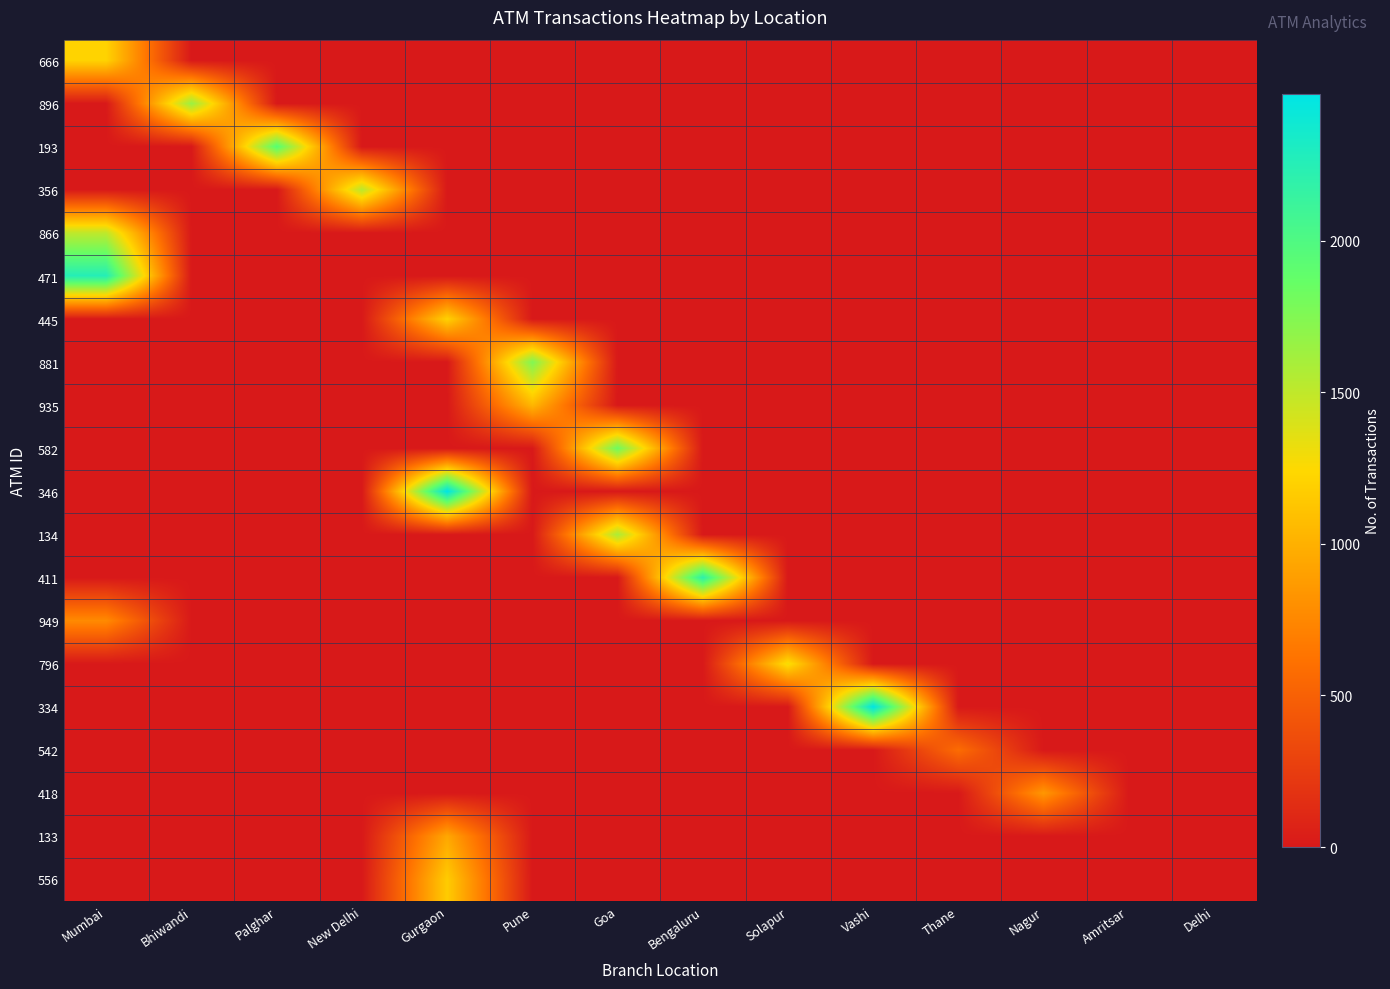

List the series in order of their peak value, highest first.

346, 334, 471, 411, 193, 582, 881, 896, 134, 356, 866, 796, 666, 445, 556, 935, 133, 418, 949, 542